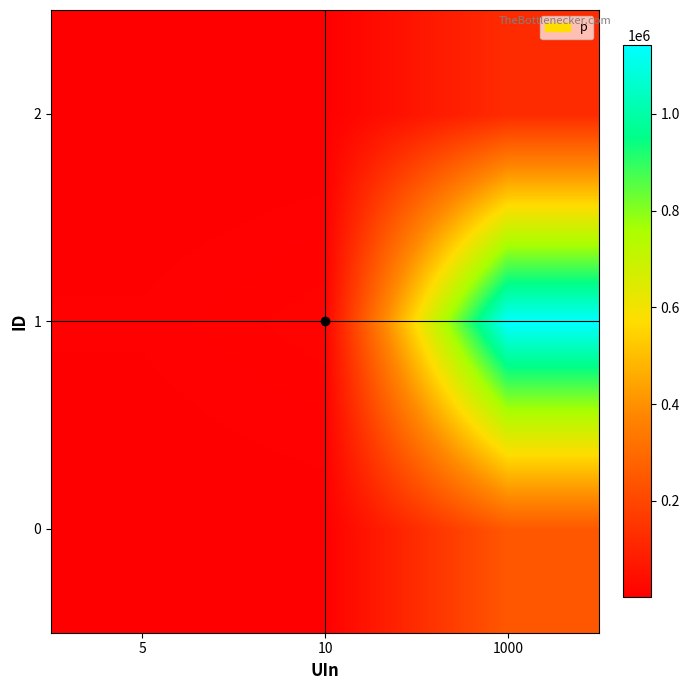

Reading right to left, list all the values displayed in this chart.

0: 1000=246200.0	10=2462.0	5=1231.0
1: 1000=1141200.0	10=11412.0	5=5706.0
2: 1000=123214.0	10=1232.1	5=616.1